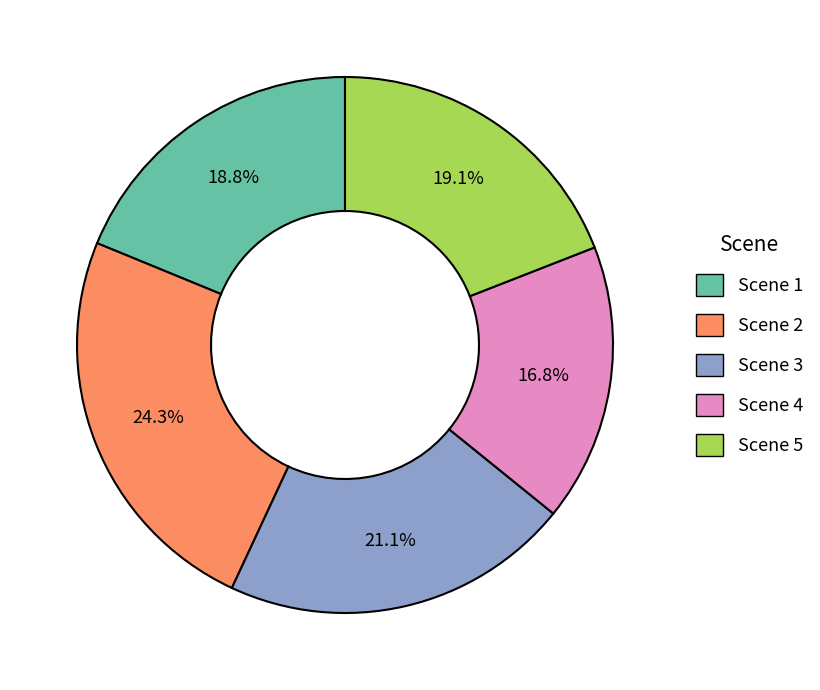

Is it true that Scene 5 is 13% of the pie?

False